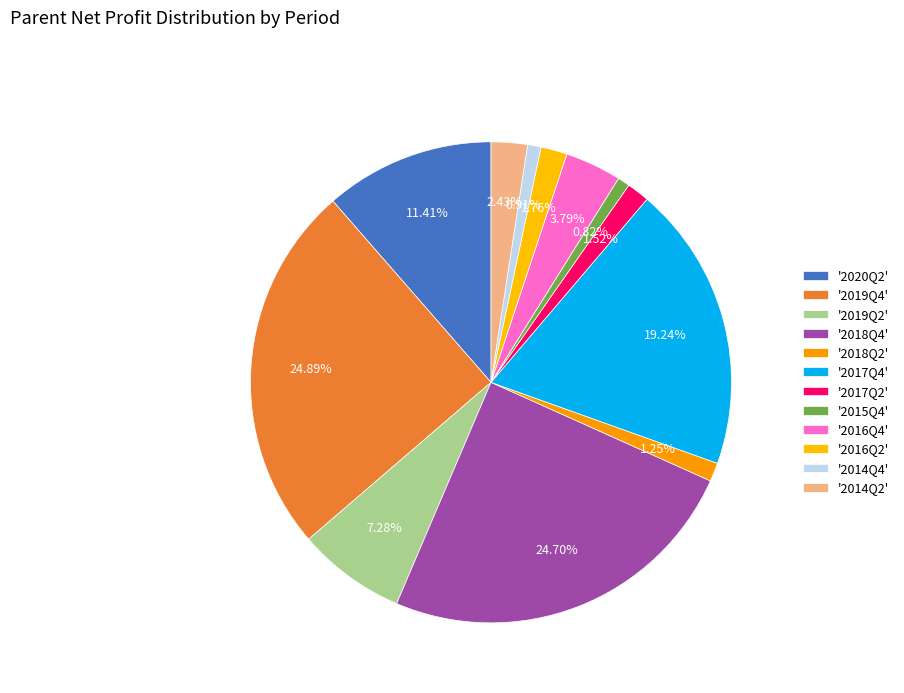

Which category has the biggest portion of the pie?

2019Q4